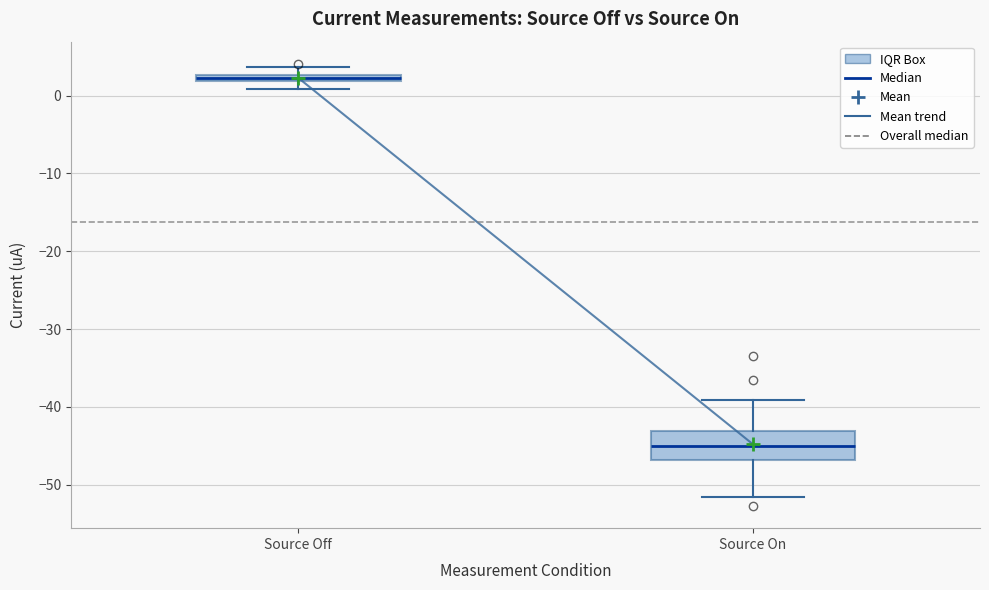

Which box is the tallest, from its lower edge to its upper edge?

Source On